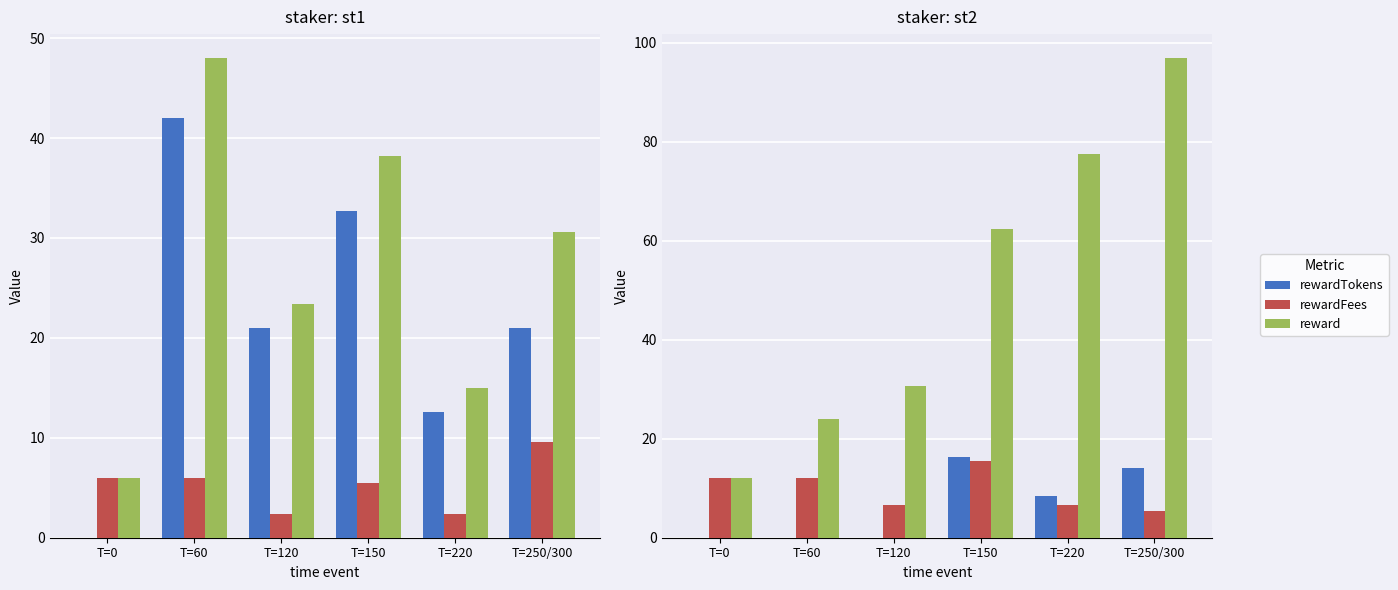

At T=0, list the series in order from largest to smallest.

rewardFees, reward, rewardTokens